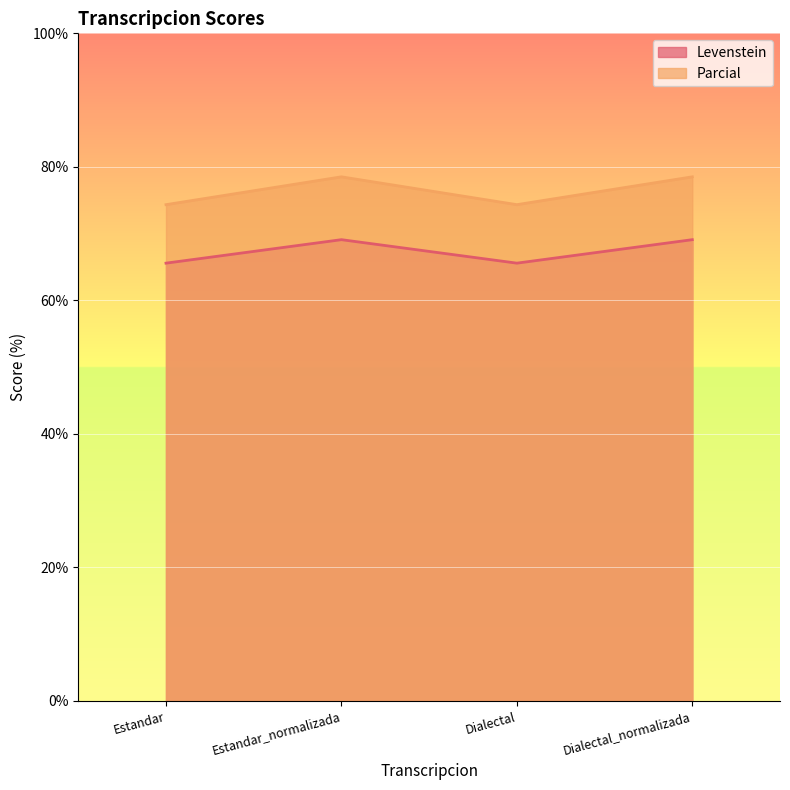

True or false: Levenstein and Parcial cross at least once.

False